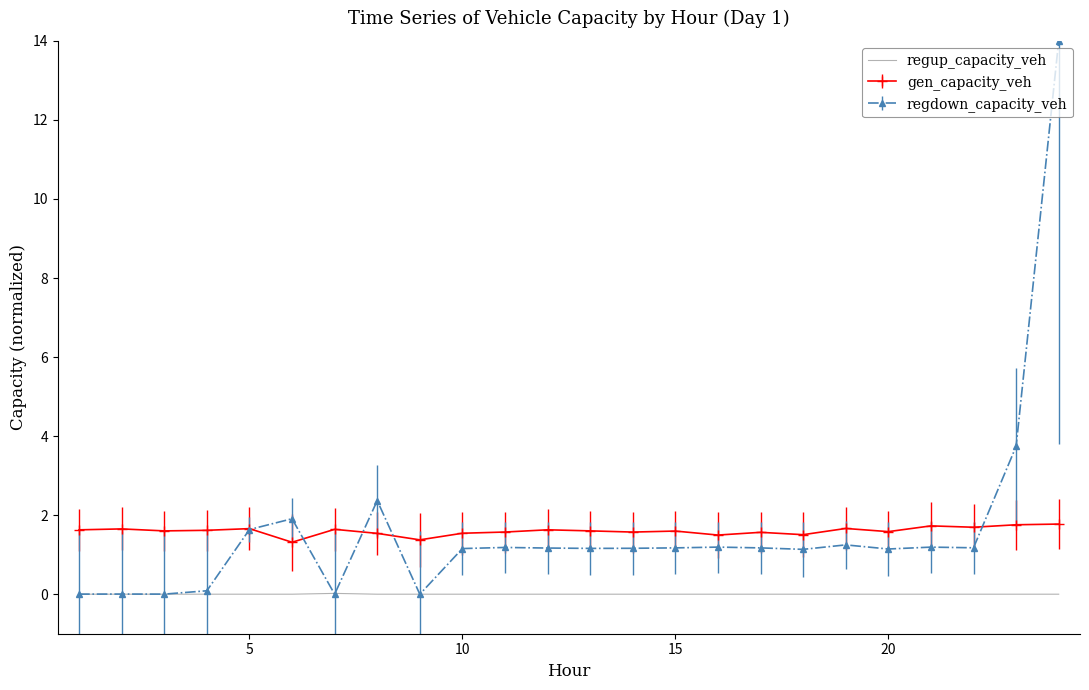

Which series has the largest range (max minus min)?

regdown_capacity_veh